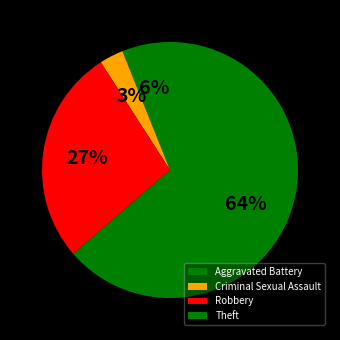

How many slices are in this pie chart?

4